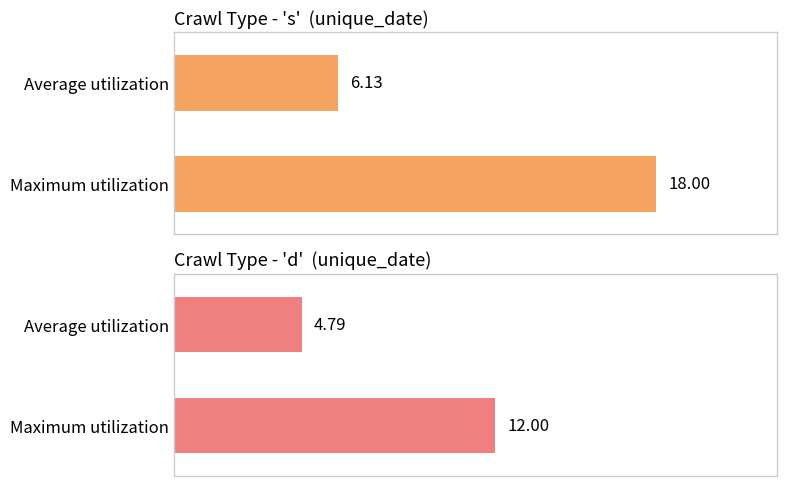

Which has a higher value, d or s?

s